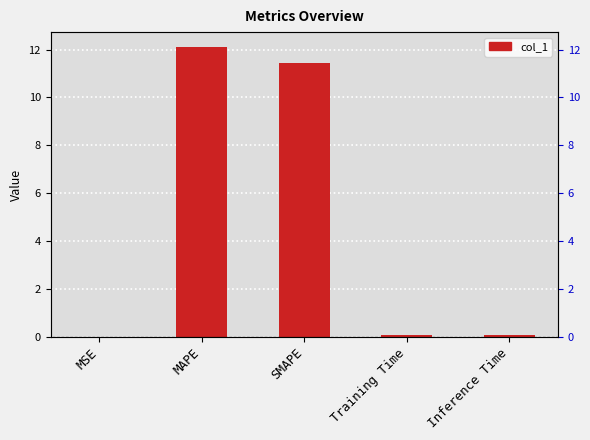

Does the chart contain any negative values?

No